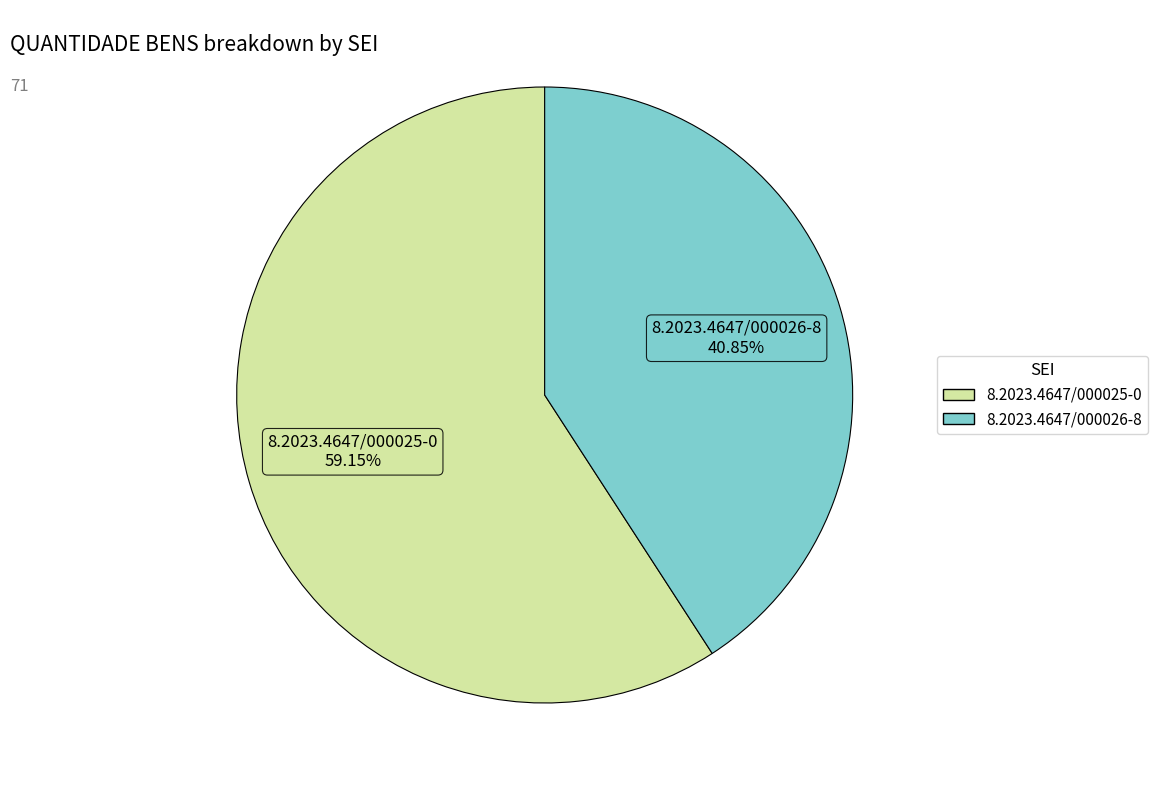

Rank the categories by value from lowest to highest.

8.2023.4647/000026-8, 8.2023.4647/000025-0